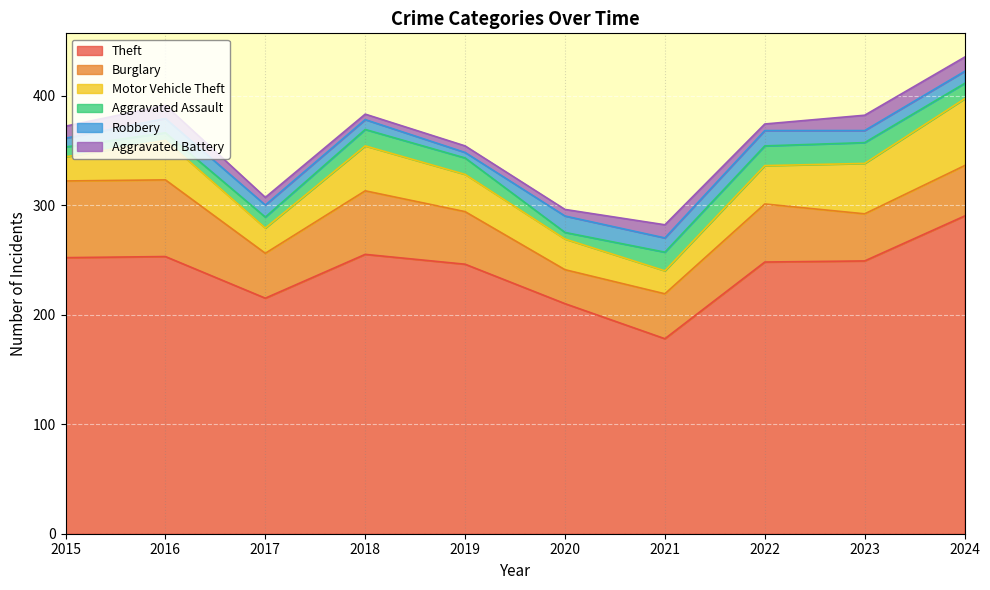

At which label does Theft reach its minimum?

2021